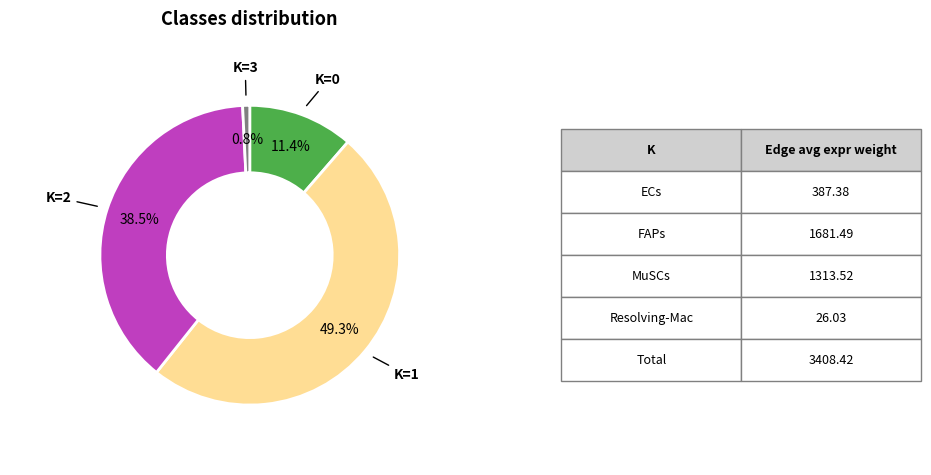

Is there a majority slice in this chart?

No